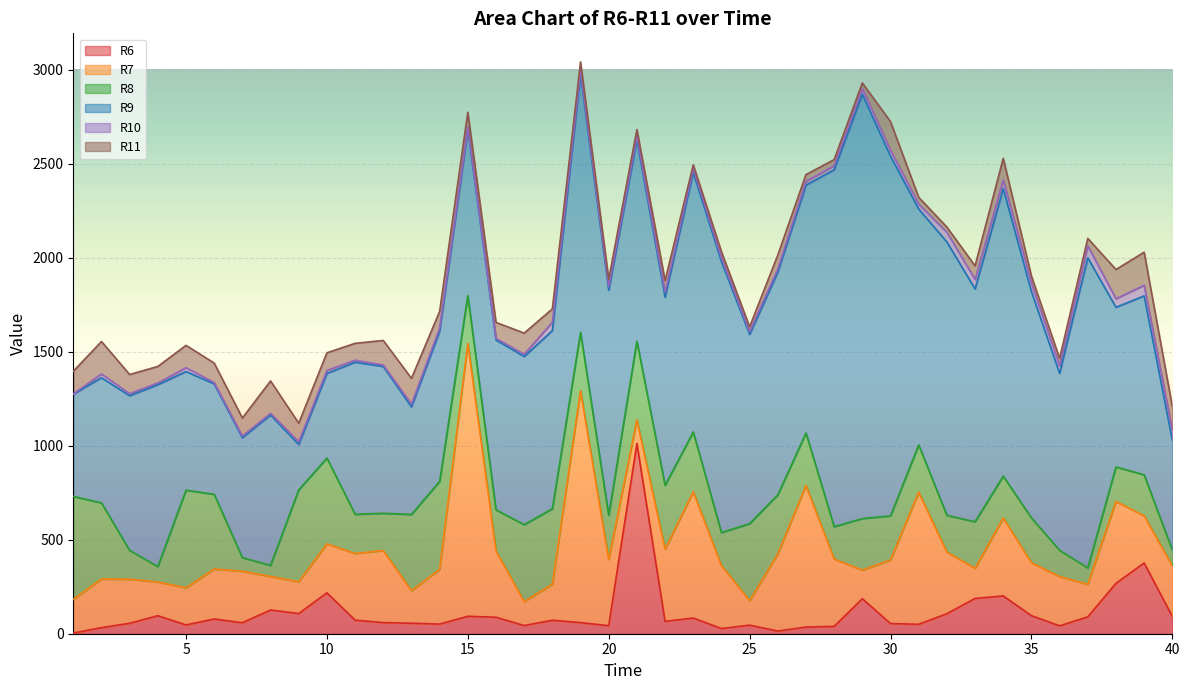

How many intersections are there between R10 and R11?

8